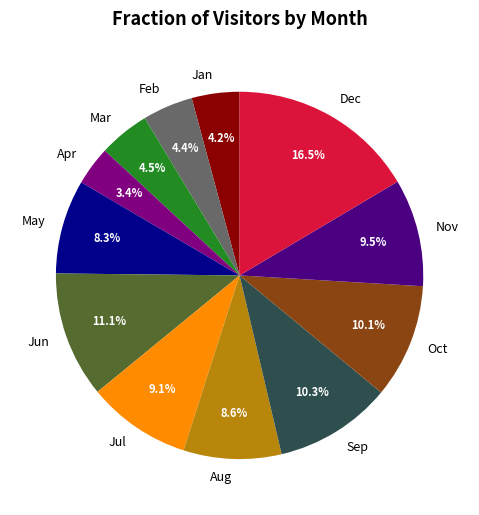

Which category has the smallest portion of the pie?

Apr